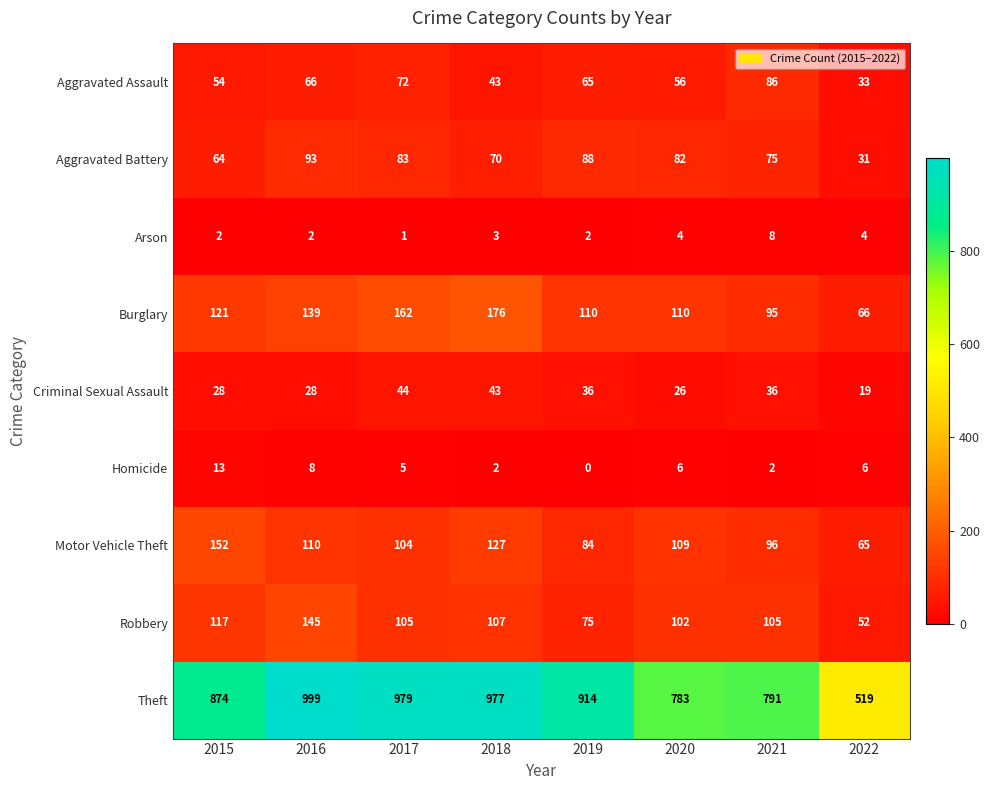

Where is Motor Vehicle Theft nearest to the value 108?

2020